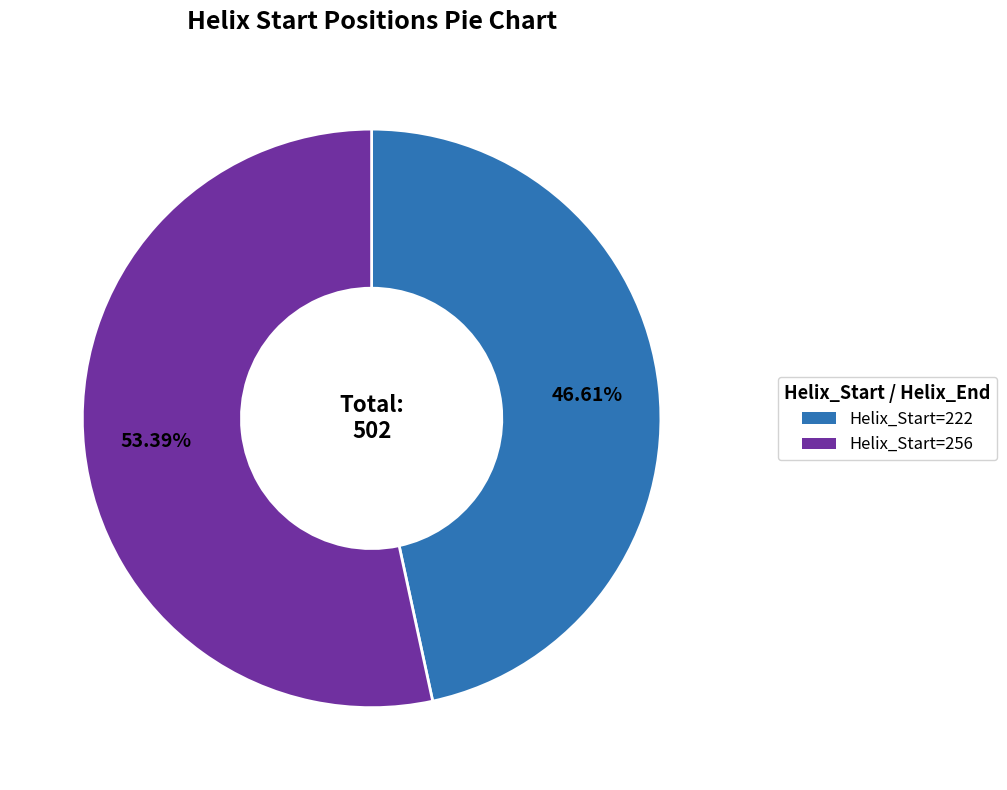

Does any single category account for the majority?

Yes